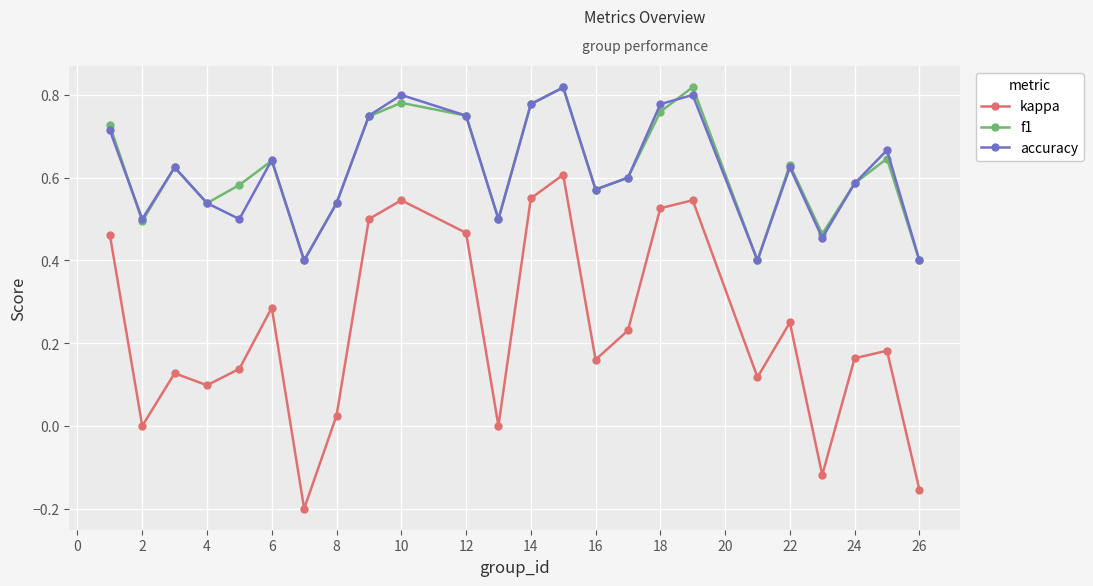

How many interior local valleys does the accuracy series have?

7